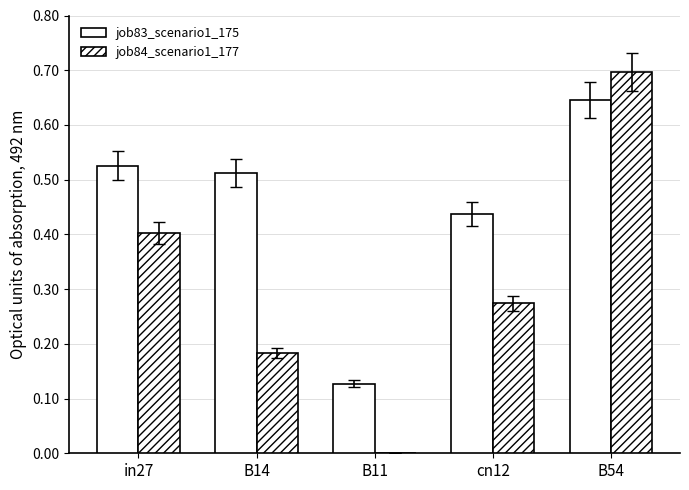

The job83_scenario1_175 series shows 0.4 at cn12. True or false?

True